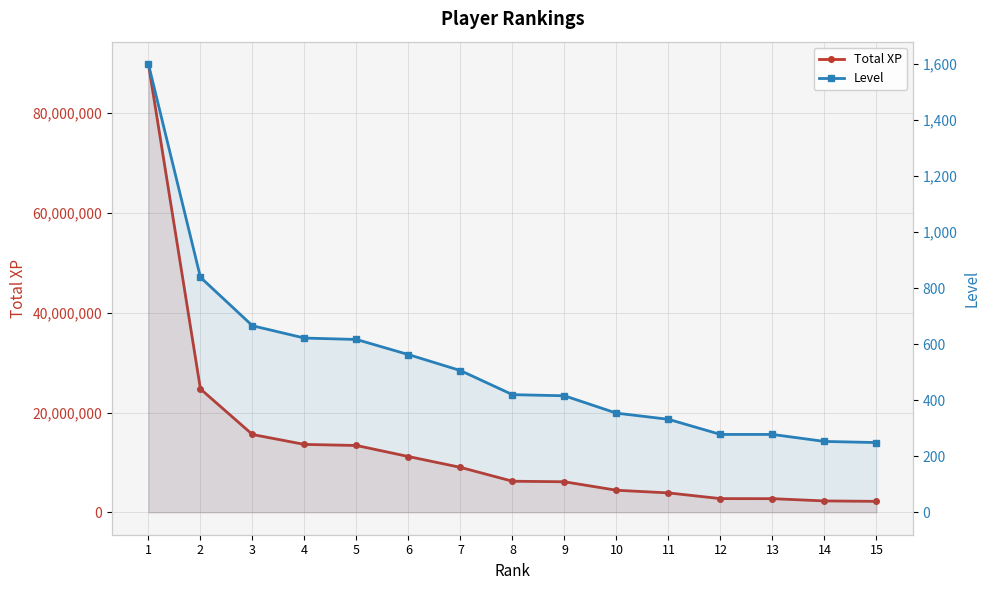

What is the value of the Level point at the 5th from the left?

617